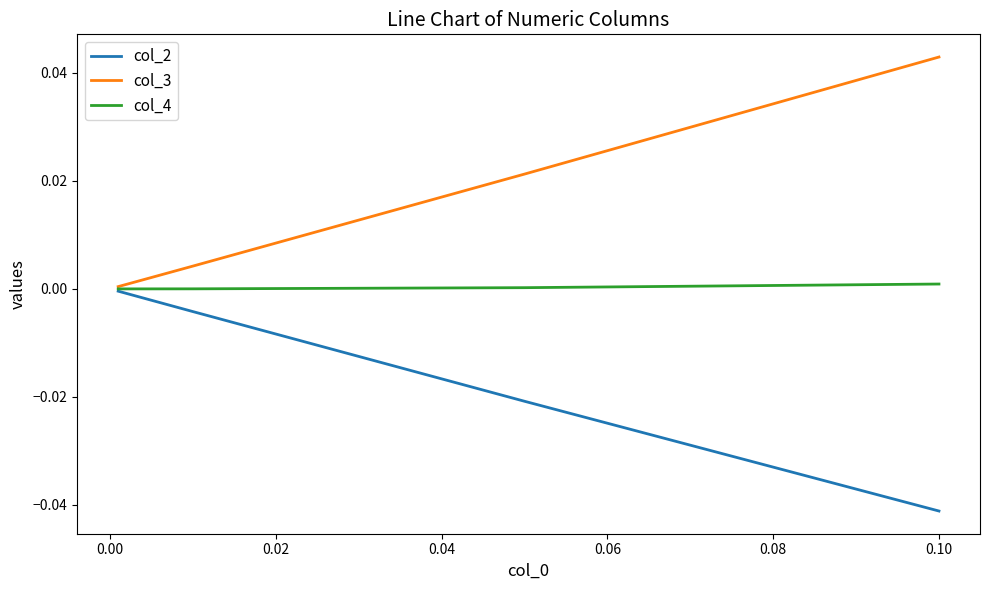

True or false: col_4 has more than 0 interior local peaks.

False